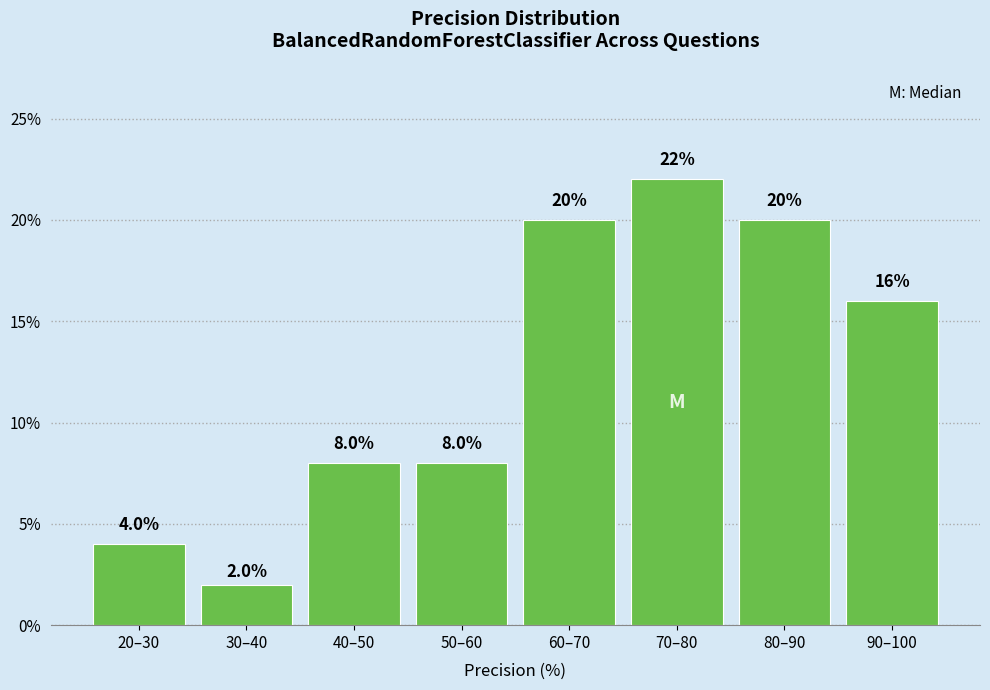

Reading left to right, extract all data points from this chart.

20–30=4	30–40=2	40–50=8	50–60=8	60–70=20	70–80=22	80–90=20	90–100=16